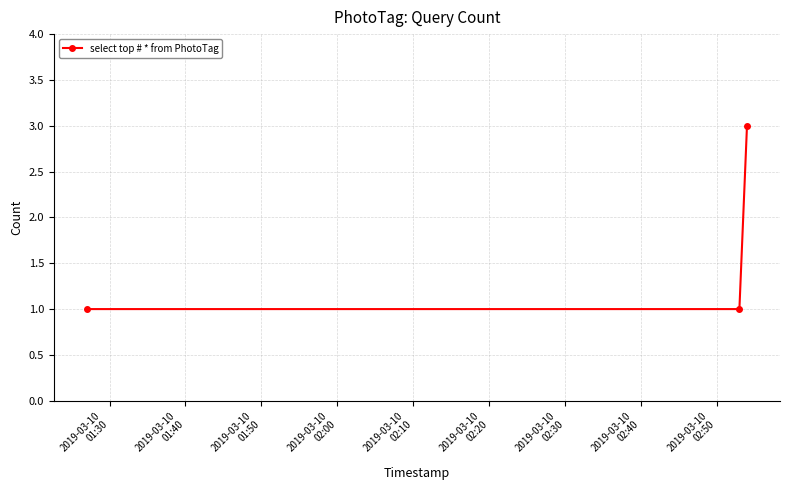

What is the greatest value displayed?

3